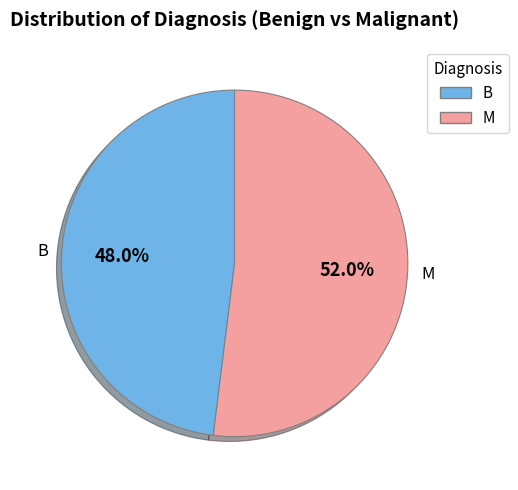

Rank the categories by value from highest to lowest.

M, B